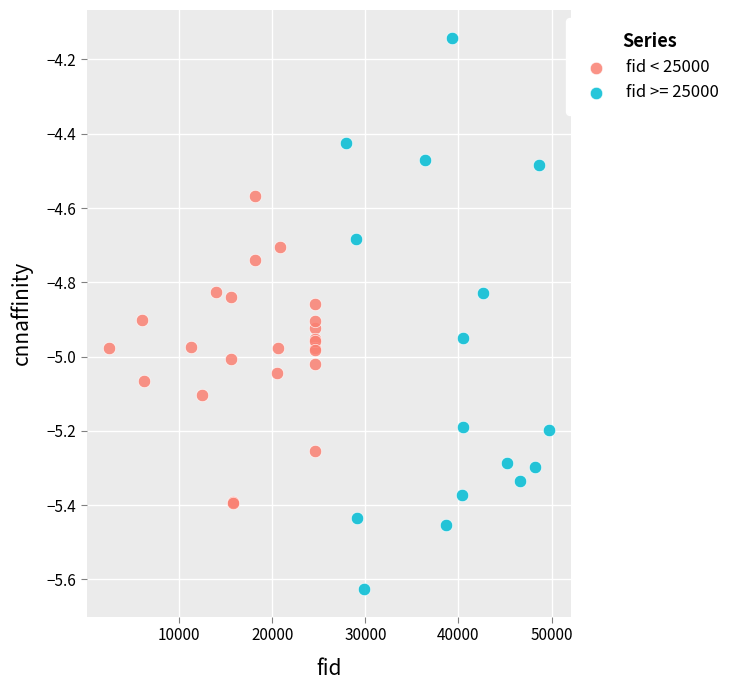

Which series has the widest spread of Y values?

fid >= 25000